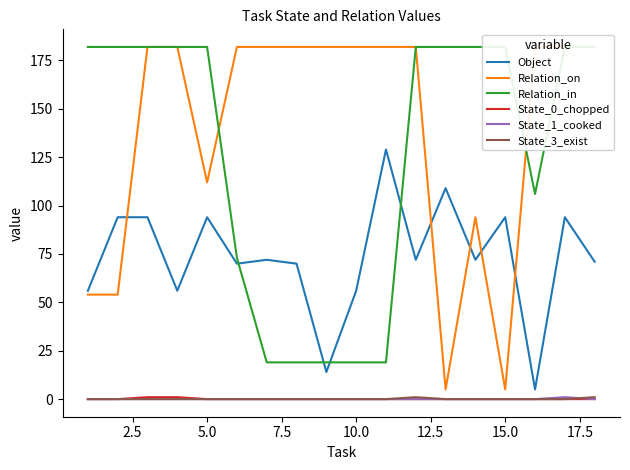

Count the State_0_chopped values in the range 0 to 1.

18